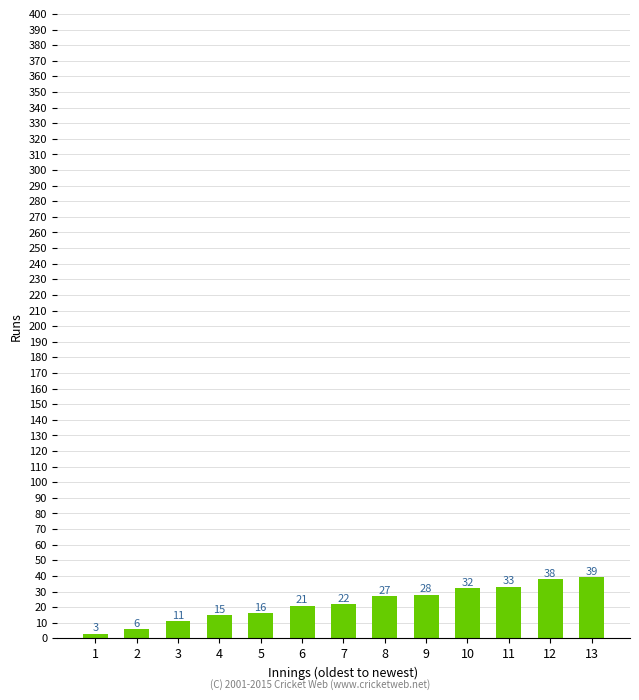

How many distinct data groups are displayed?

1